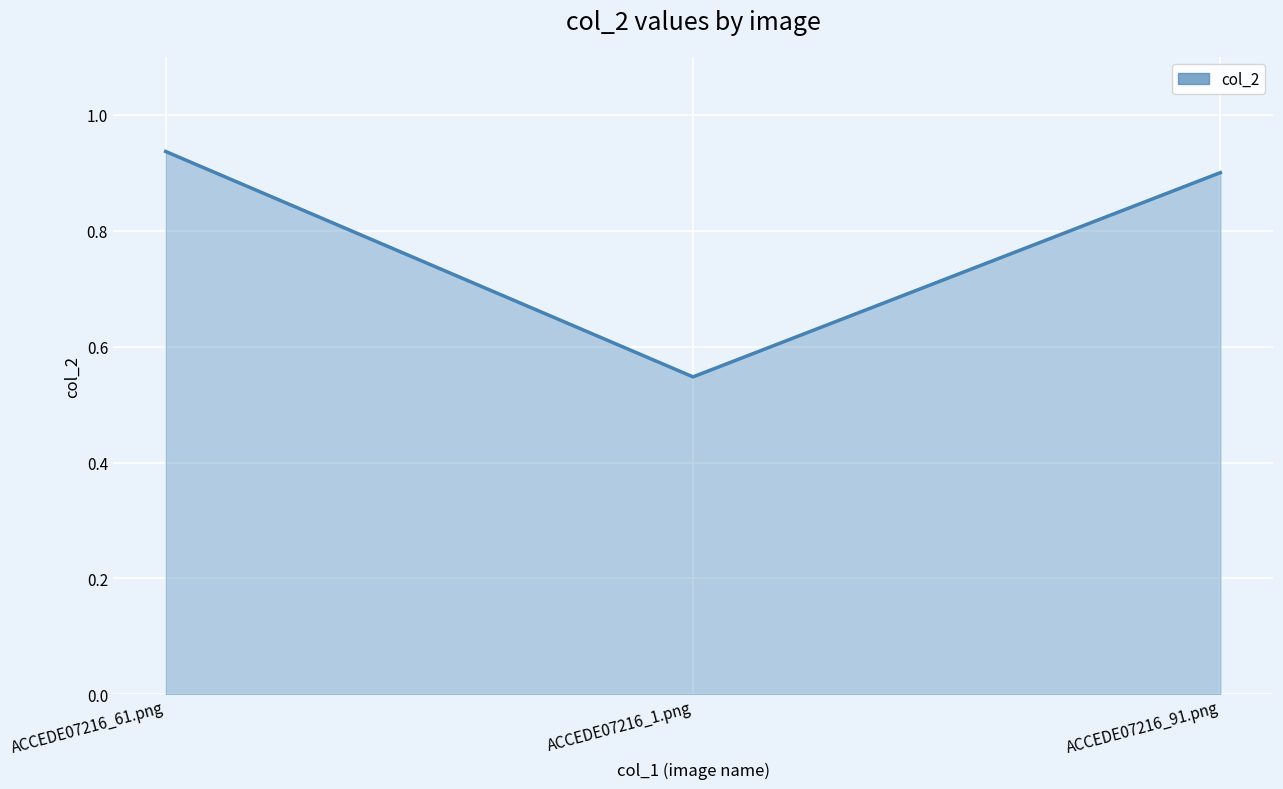

What is the difference between the values at ACCEDE07216_61.png and ACCEDE07216_1.png?

0.4